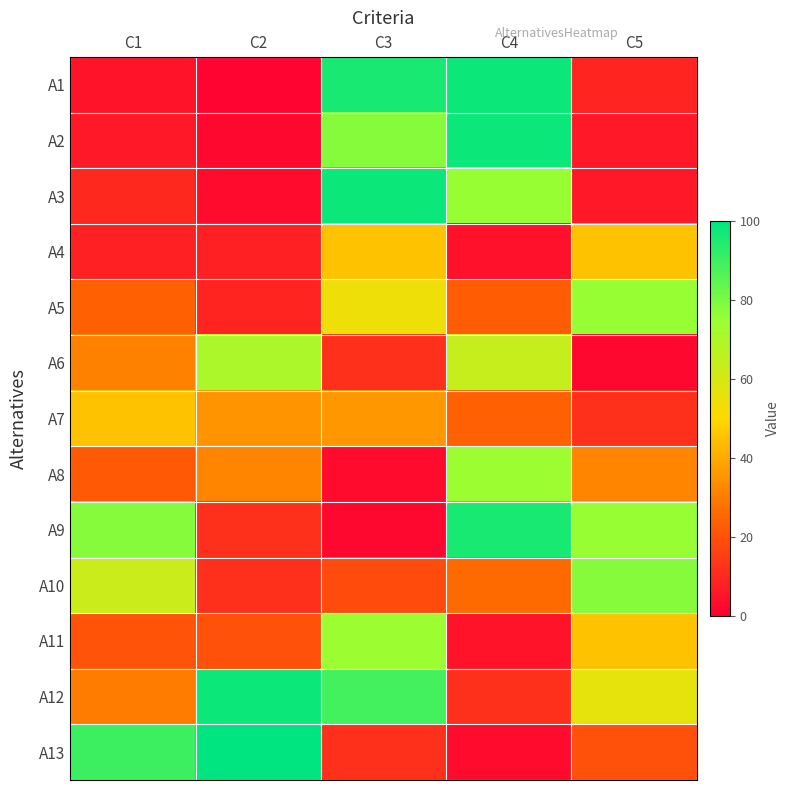

Reading left to right, extract all data points from this chart.

A1: C1=5	C2=1	C3=96	C4=98	C5=9
A2: C1=6	C2=2	C3=78	C4=98	C5=6
A3: C1=10	C2=3	C3=98	C4=75	C5=6
A4: C1=8	C2=8	C3=45	C4=4	C5=45
A5: C1=24	C2=9	C3=54	C4=23	C5=75
A6: C1=31	C2=70	C3=12	C4=64	C5=2
A7: C1=45	C2=35	C3=36	C4=24	C5=12
A8: C1=22	C2=32	C3=3	C4=74	C5=32
A9: C1=78	C2=12	C3=2	C4=96	C5=75
A10: C1=63	C2=12	C3=19	C4=26	C5=78
A11: C1=21	C2=20	C3=74	C4=5	C5=45
A12: C1=30	C2=98	C3=89	C4=12	C5=56
A13: C1=90	C2=100	C3=12	C4=3	C5=20